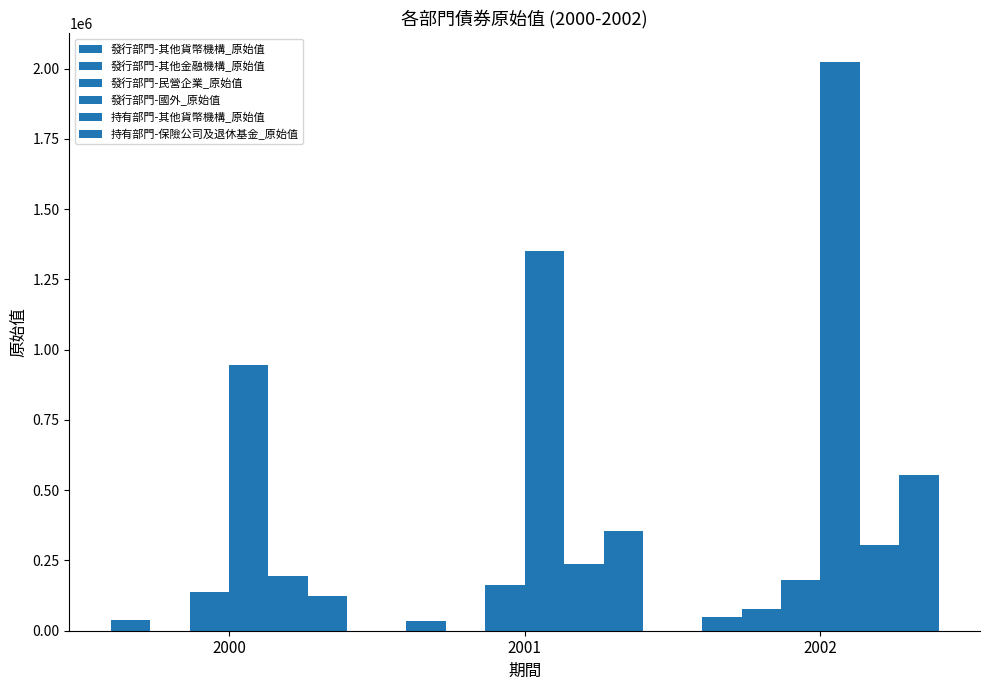

At which category is the sum across all series the highest?

2002